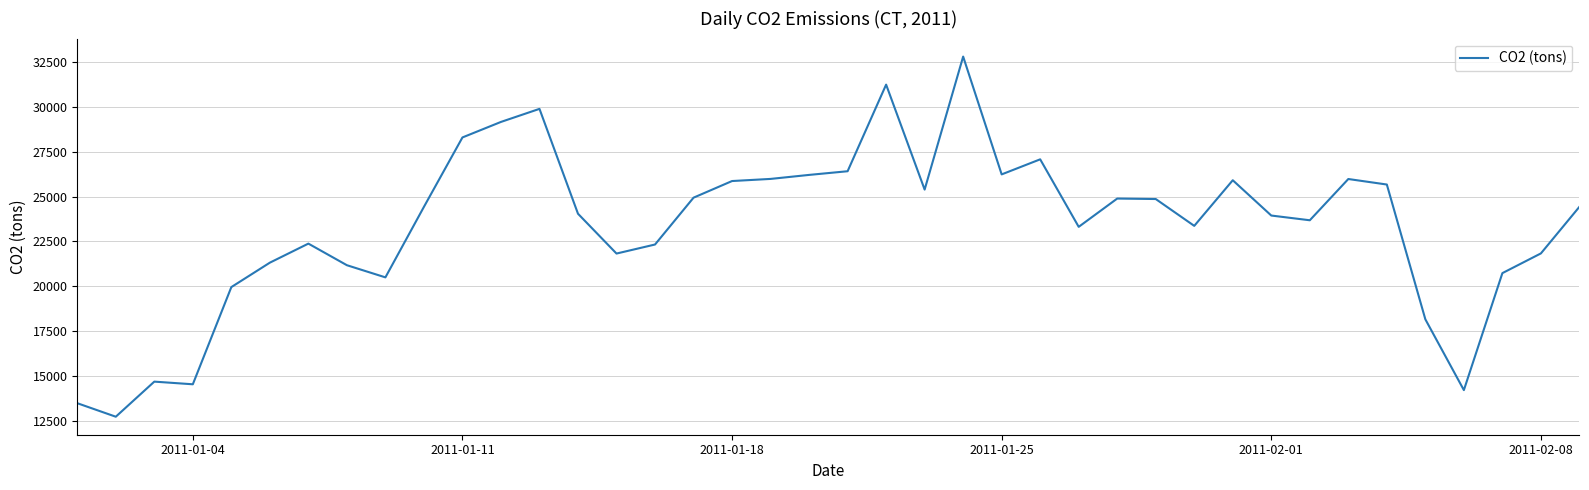

What is the sum of all values?

933792.1